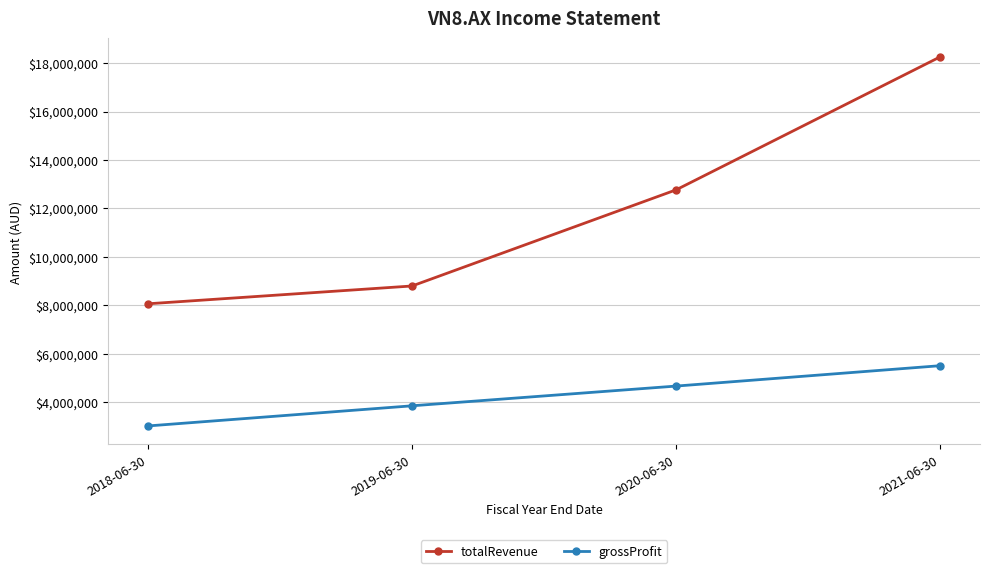

How many data points does each series have?

4